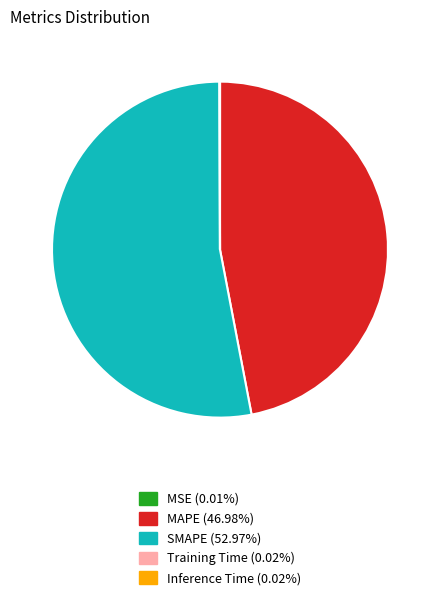

Which category accounts for the majority?

SMAPE